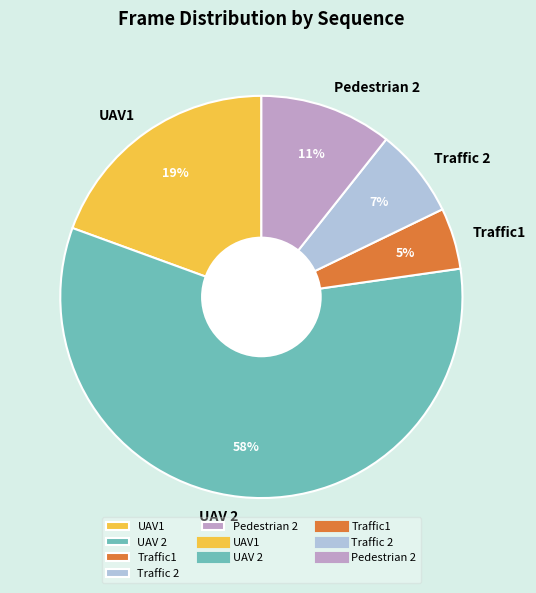

True or false: UAV 2 accounts for 58% of the total.

True